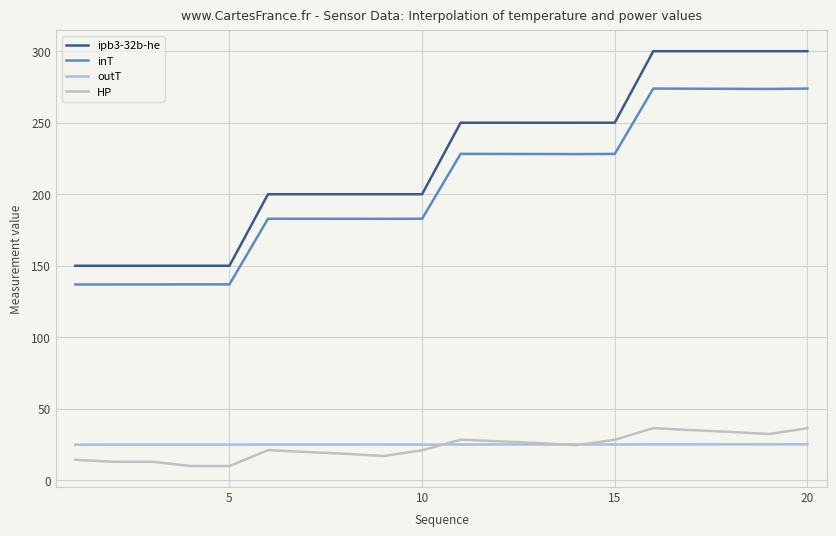

True or false: inT and HP intersect in this chart.

False